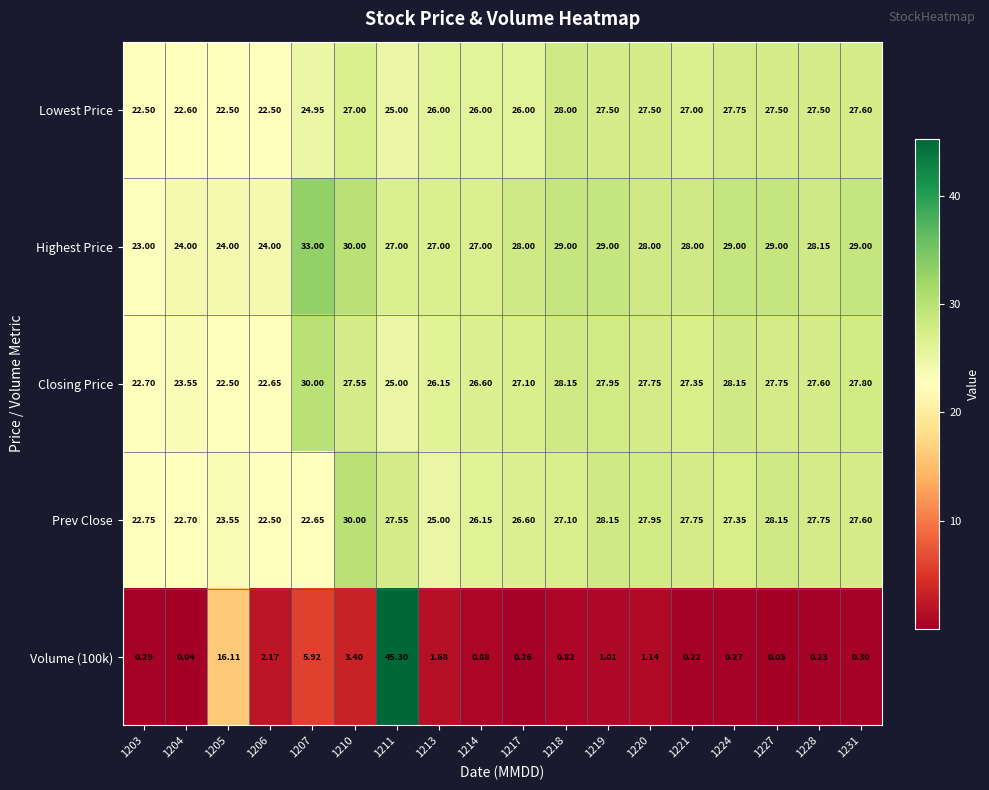

How many data points does each series have?

18